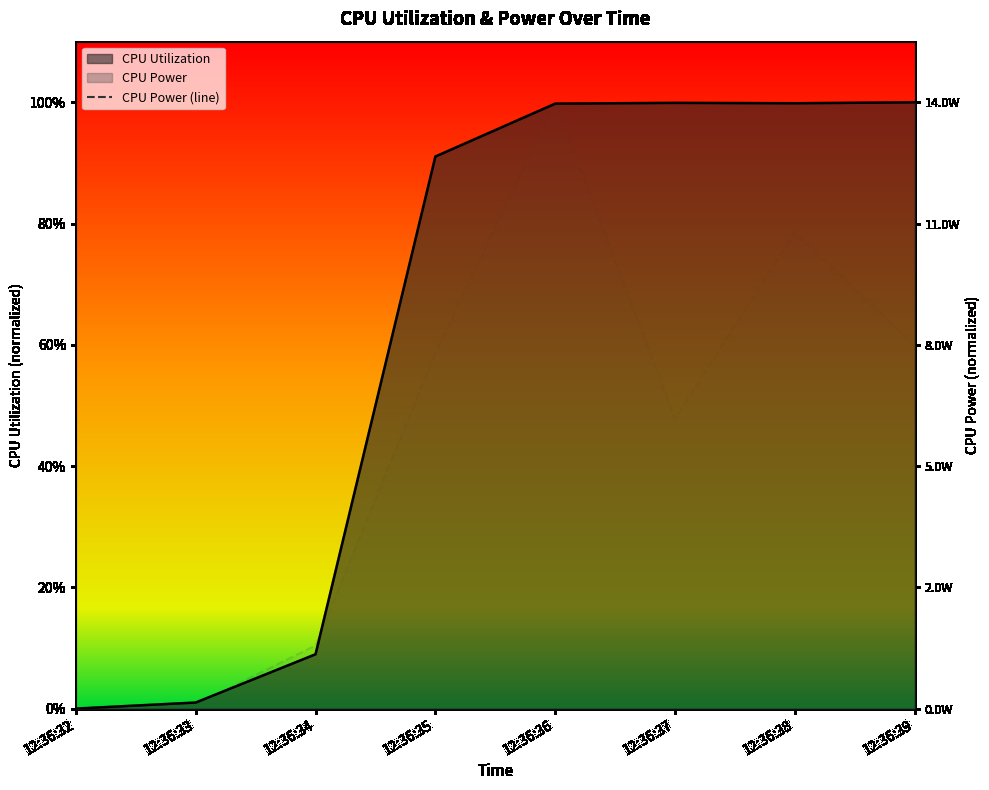

Reading left to right, what are all the values shown in this chart?

12:36:32=0.0	12:36:33=0.0	12:36:34=0.1	12:36:35=0.6	12:36:36=1.0	12:36:37=0.5	12:36:38=0.8	12:36:39=0.6